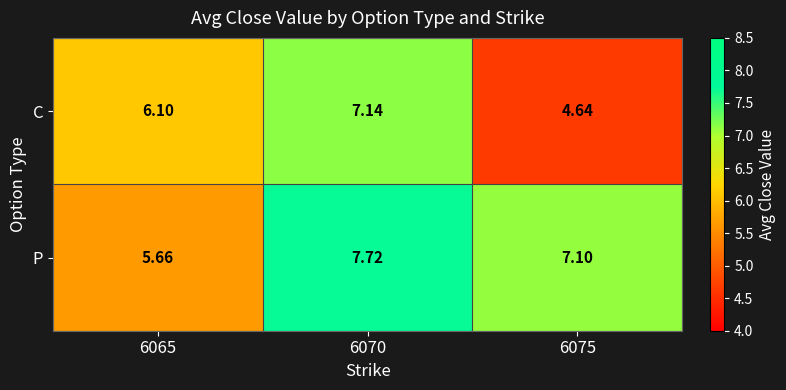

Rank the series by their average value, from highest to lowest.

P, C